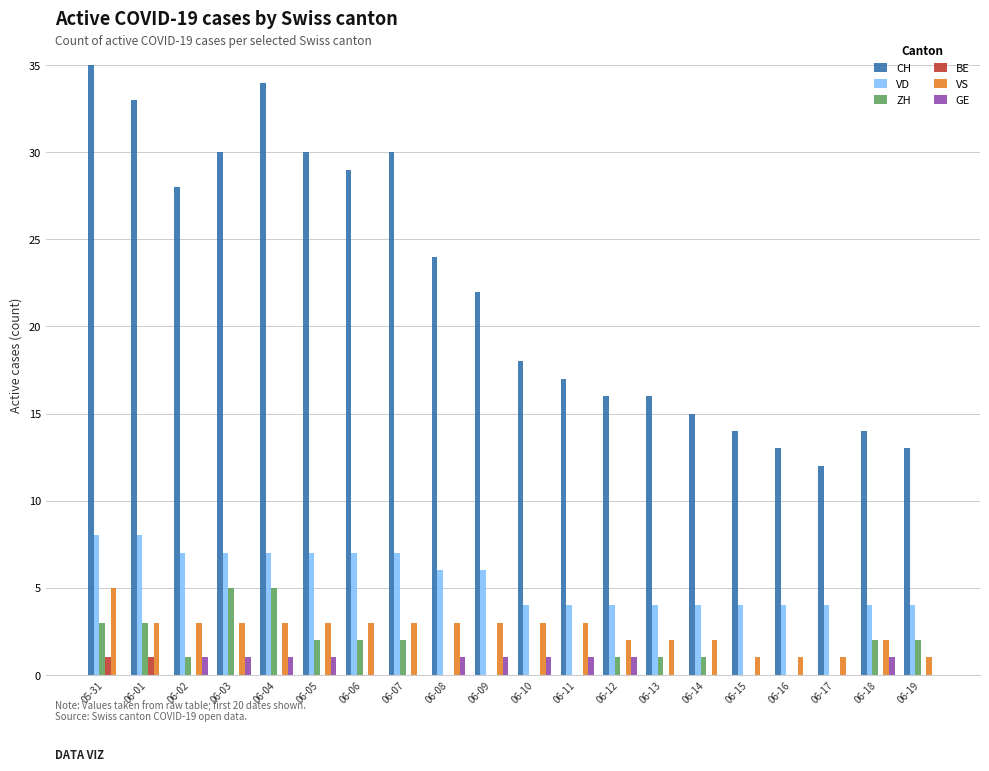

What is the total value across all series at 06-02?

40